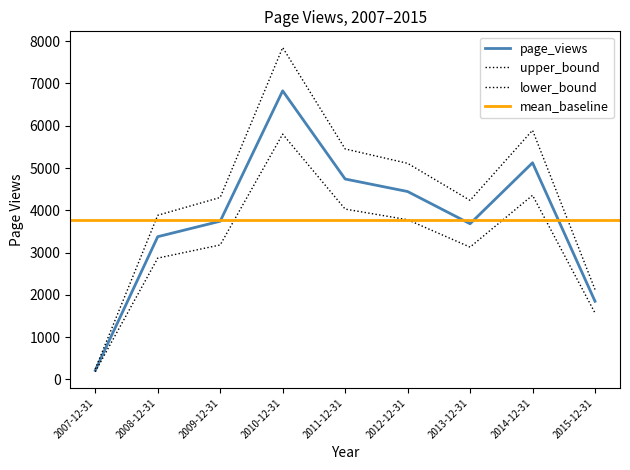

Reading left to right, list all the values displayed in this chart.

2007-12-31=216	2008-12-31=3377	2009-12-31=3743	2010-12-31=6826	2011-12-31=4741	2012-12-31=4445	2013-12-31=3683	2014-12-31=5125	2015-12-31=1850